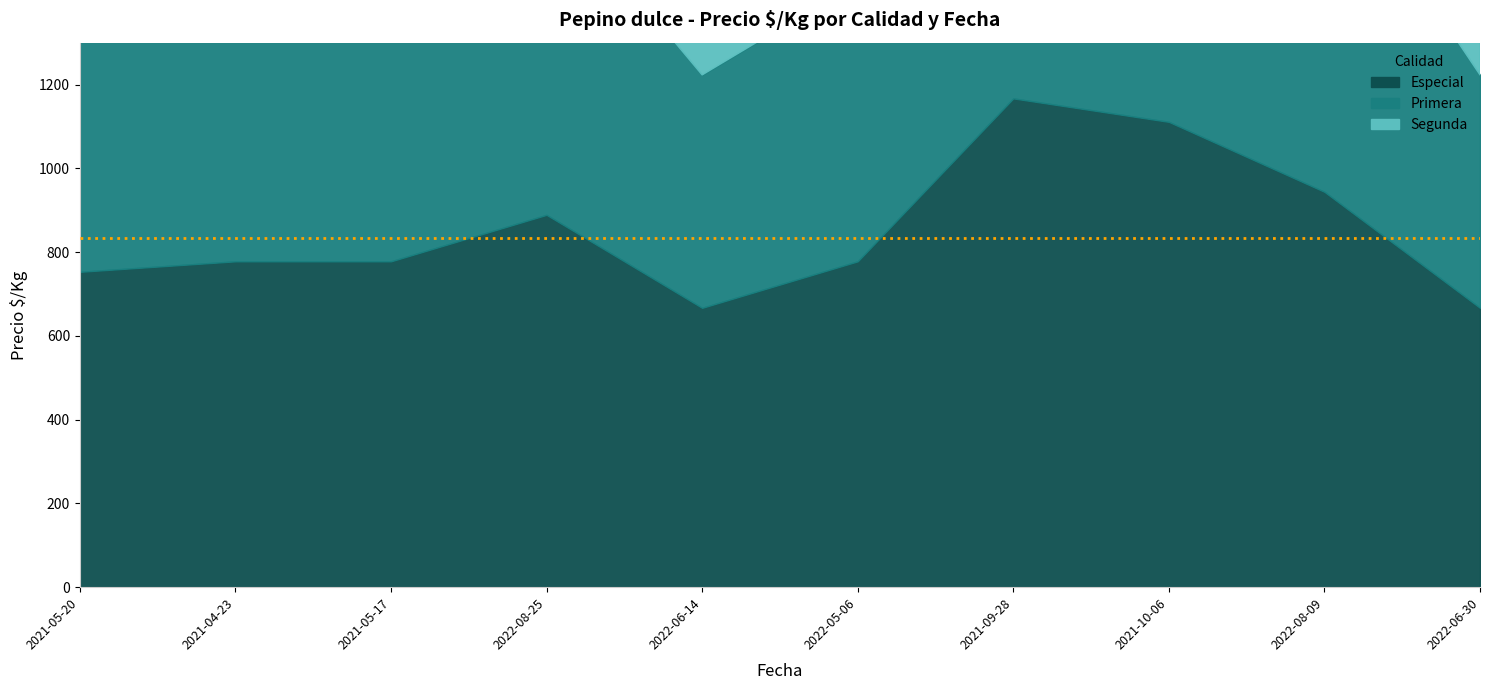

Which category has the highest value in the Primera series?

2021-09-28